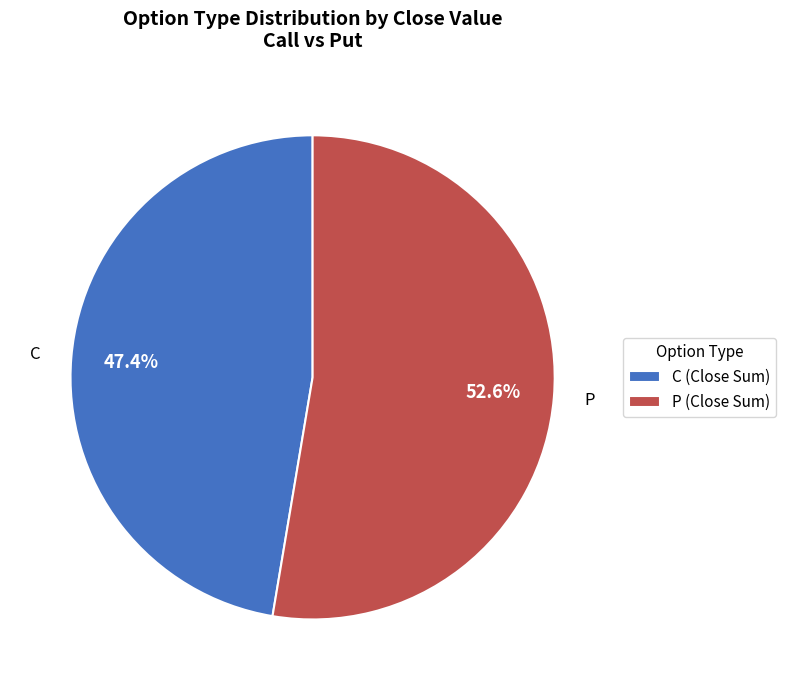

Does P account for over 50% of the chart?

Yes